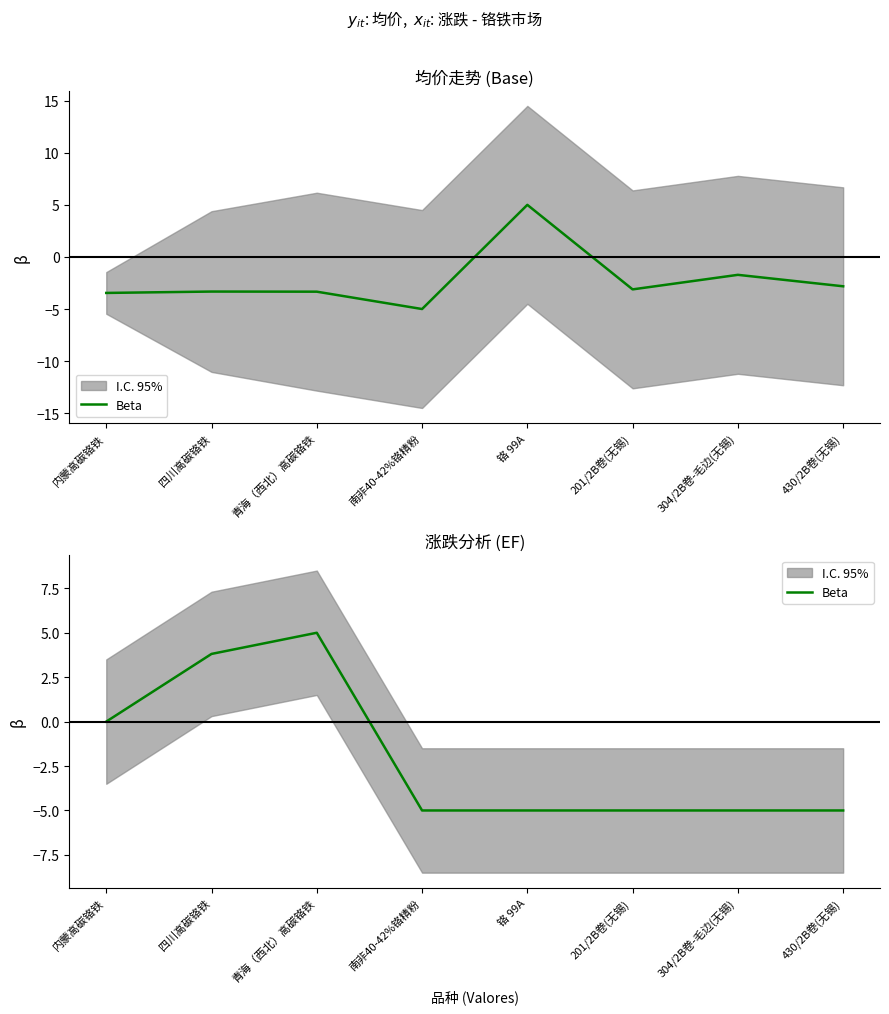

Count the number of values greater than -5.

3